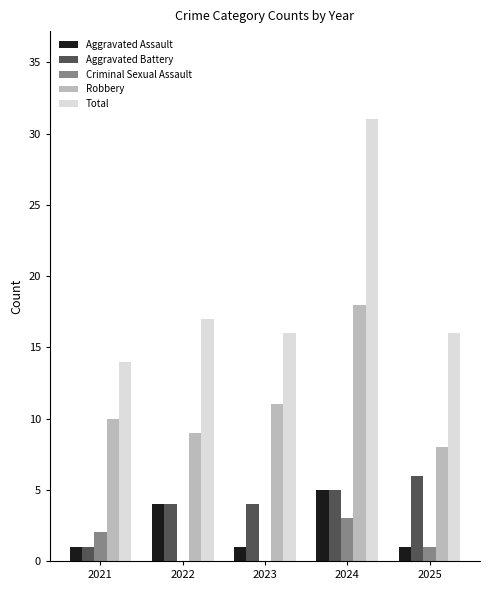

Which series has the largest total across all categories?

Total